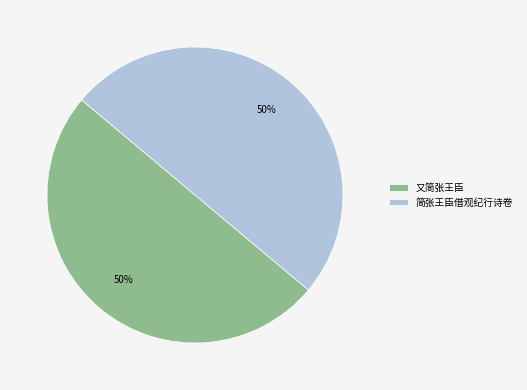

What percentage is the 又简张王臣 slice, to the nearest percent?

50%